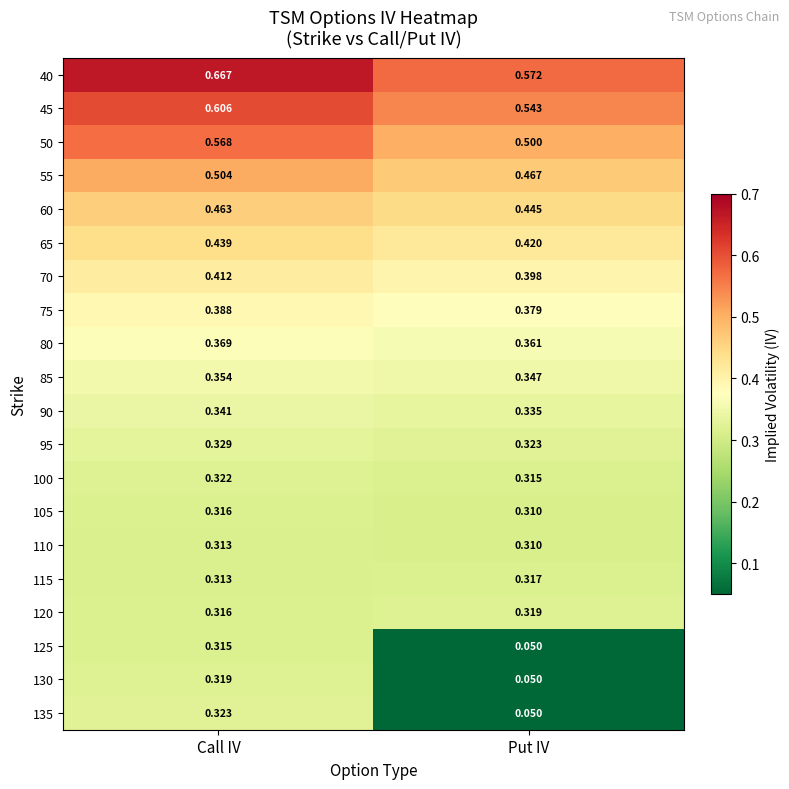

List the labels in order of 120 value, largest first.

Put IV, Call IV